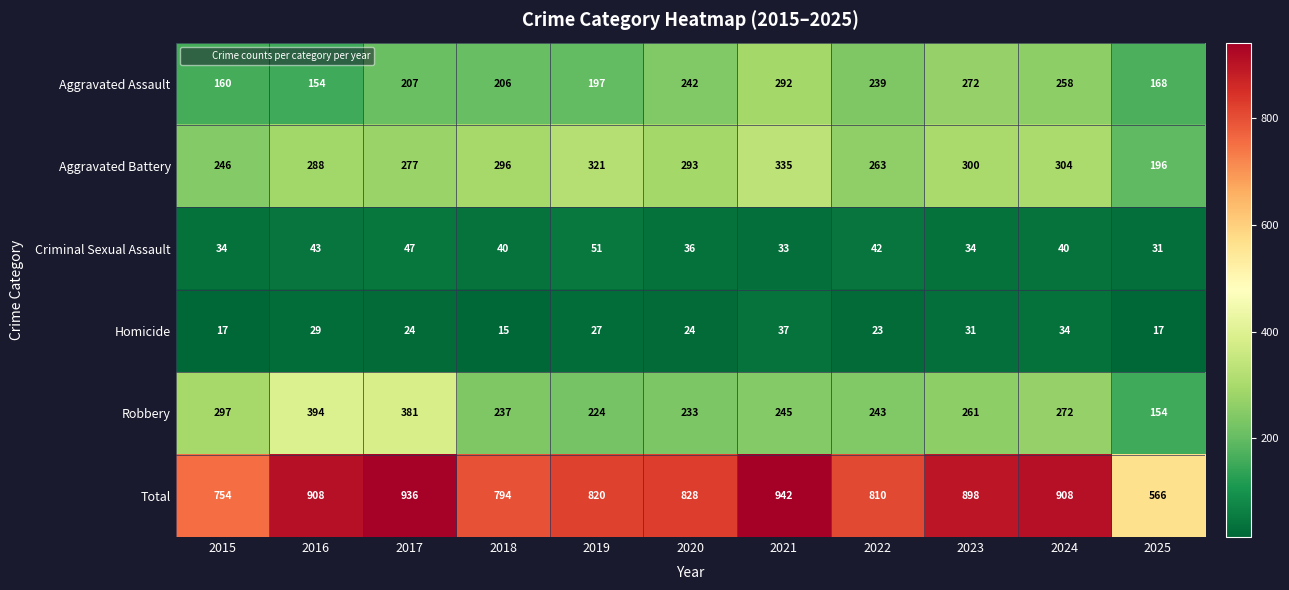

Which category has the highest value in the Total series?

2021